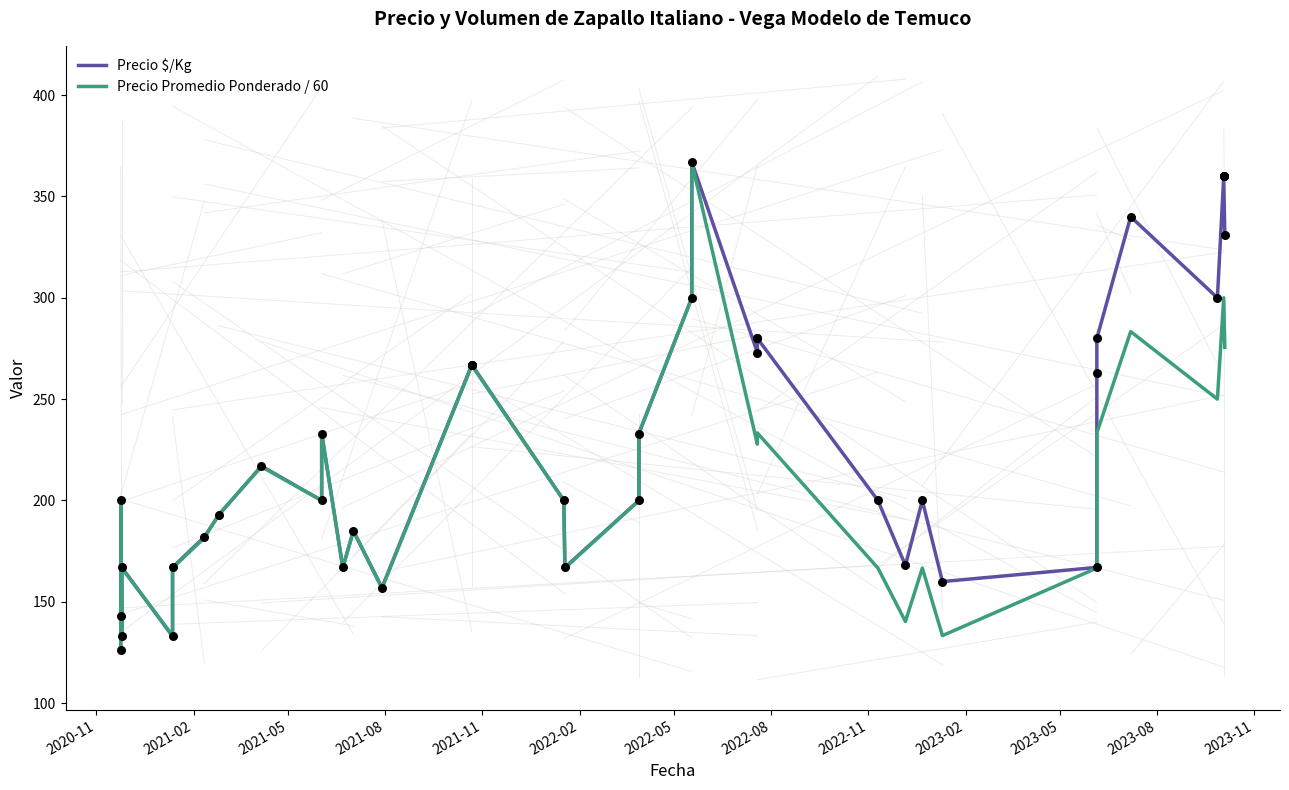

What are all the series names shown in the legend?

Precio $/Kg, Precio Promedio Ponderado / 60